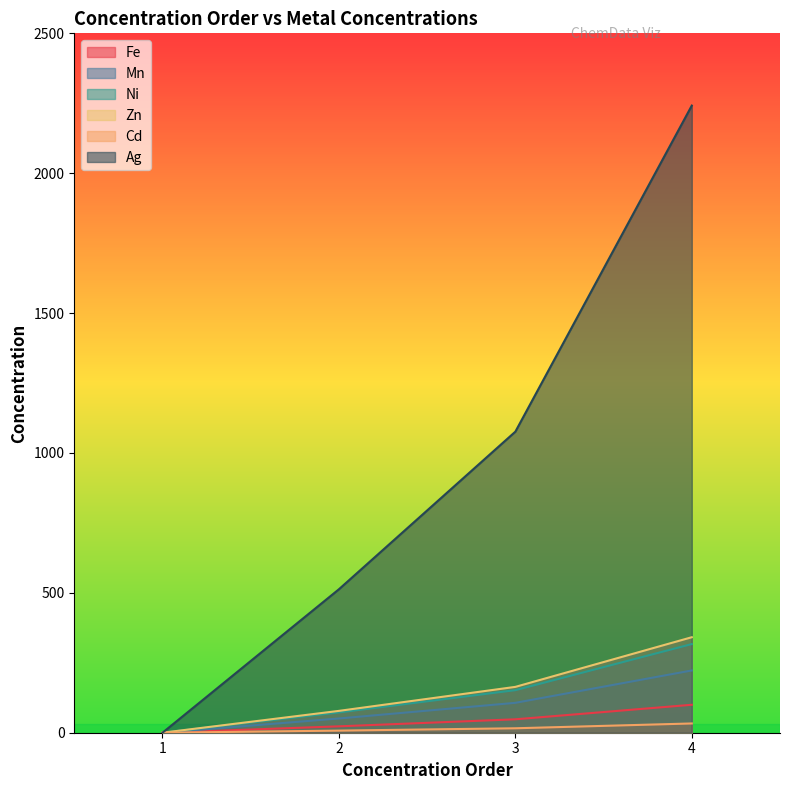

Is it true that Ag equals 814.9 at 2?

False